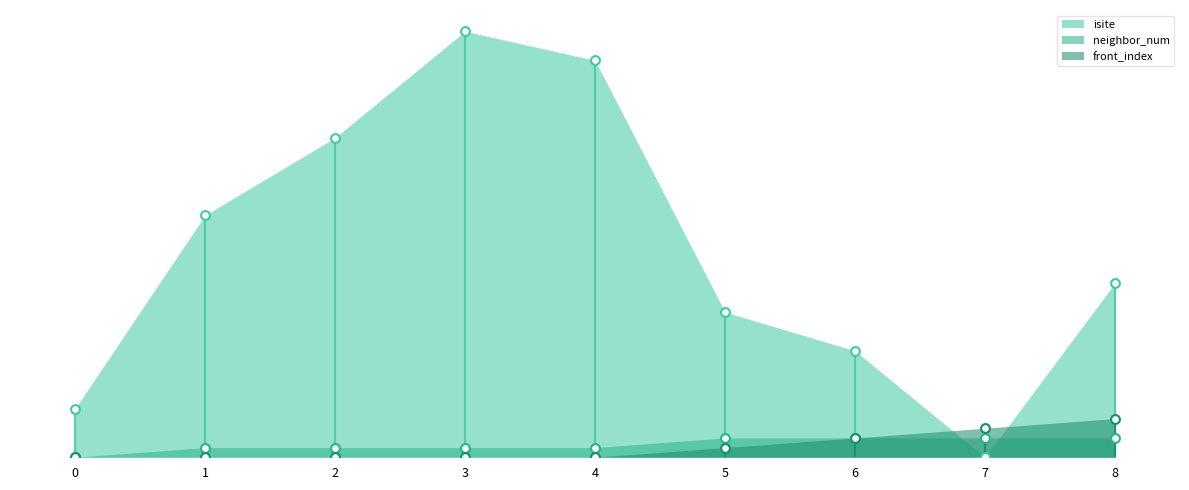

Which series has the widest spread of Y values?

isite